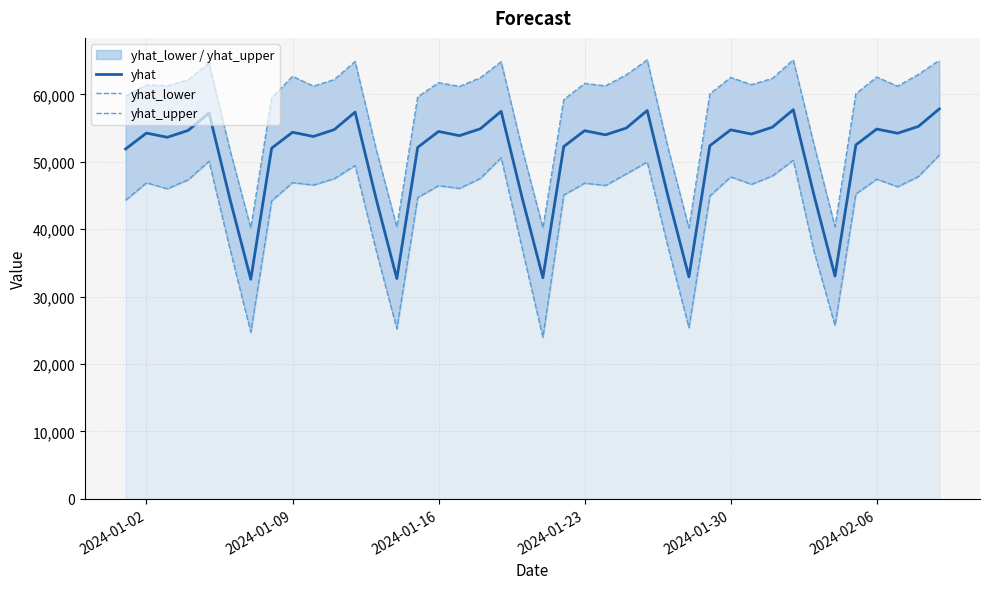

Count the number of data series in this chart.

3